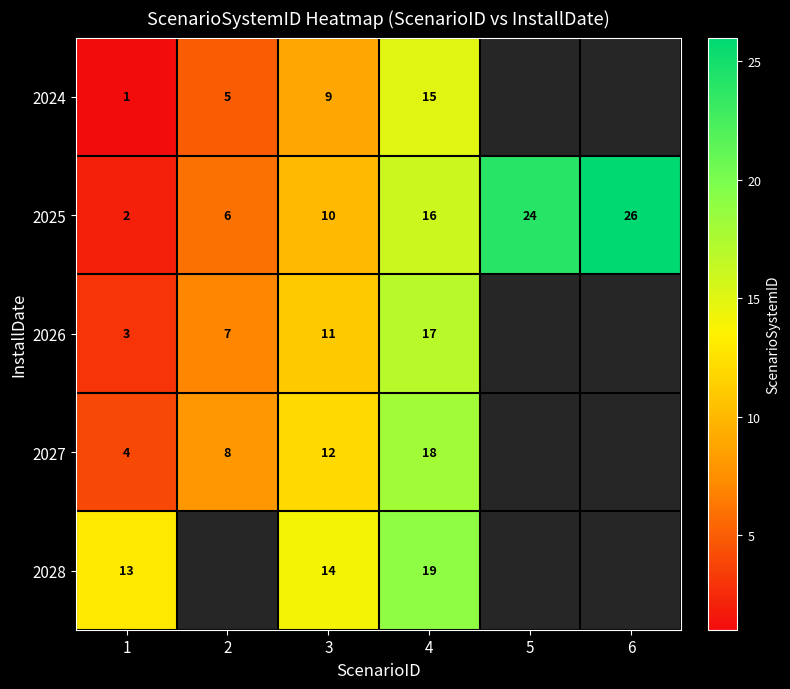

At which label is 2025 closest to 14?

4